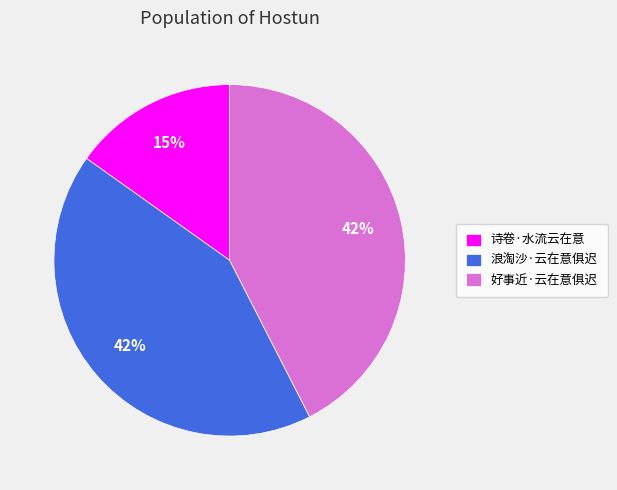

Count the number of slices in the pie.

3